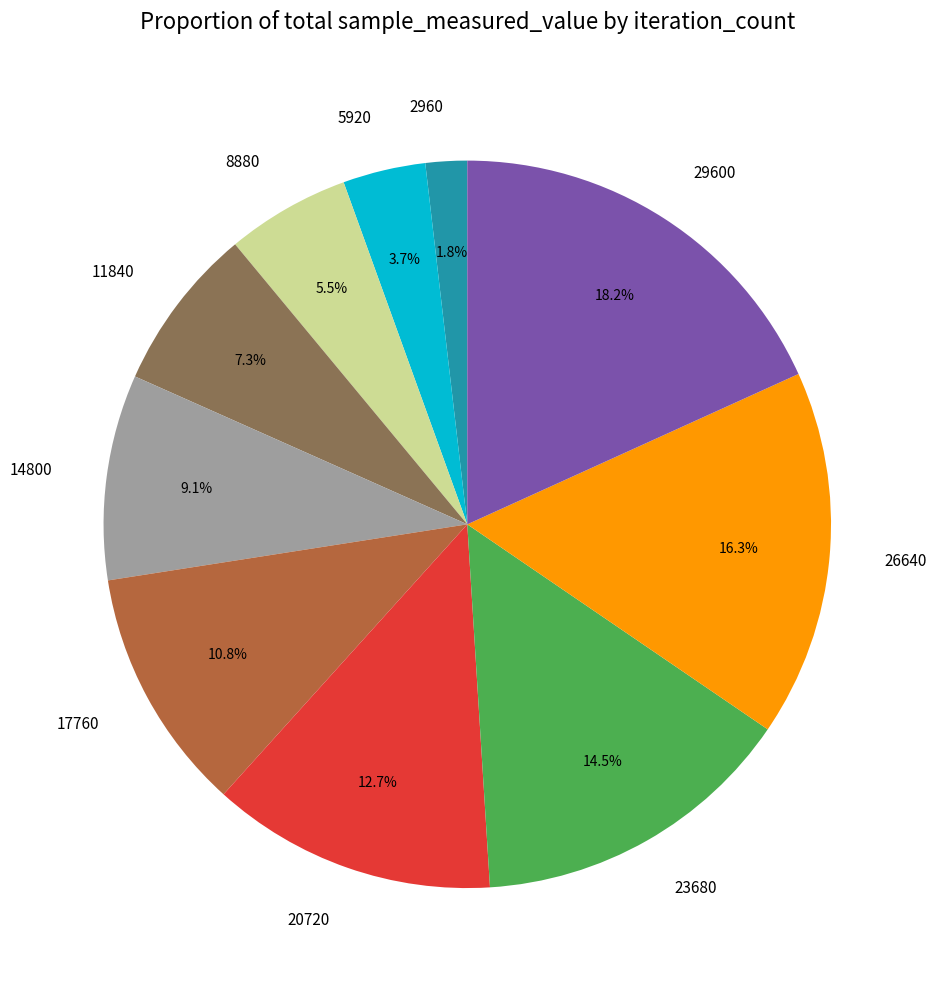

Approximately how many times larger is the value at 2960 compared to 14800?

0.2